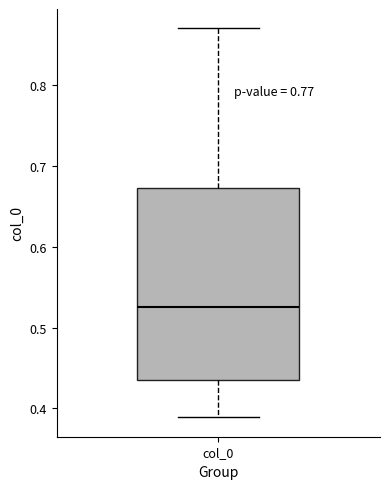

Read this box plot against the y-axis: the position of the median line, the range covered by the box, and the ends of both whiskers. The values are not printed on the chart, so give them approximately, as read against the axis.

median 0.52, box 0.43 to 0.67, whiskers 0.39 to 0.87